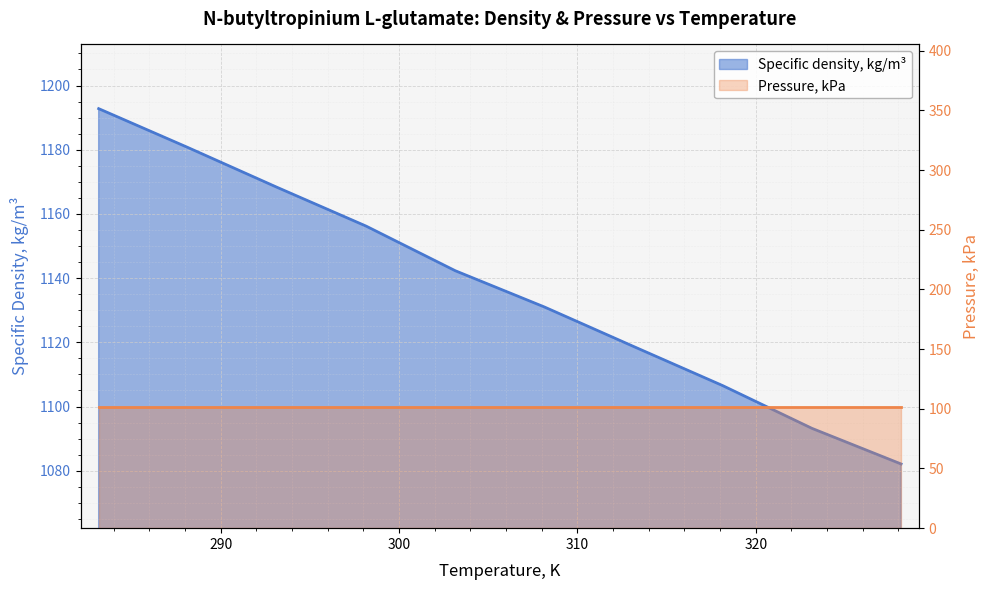

Rank the categories by value from lowest to highest.

328.15, 323.15, 318.15, 313.15, 308.15, 303.15, 298.15, 293.15, 288.15, 283.15